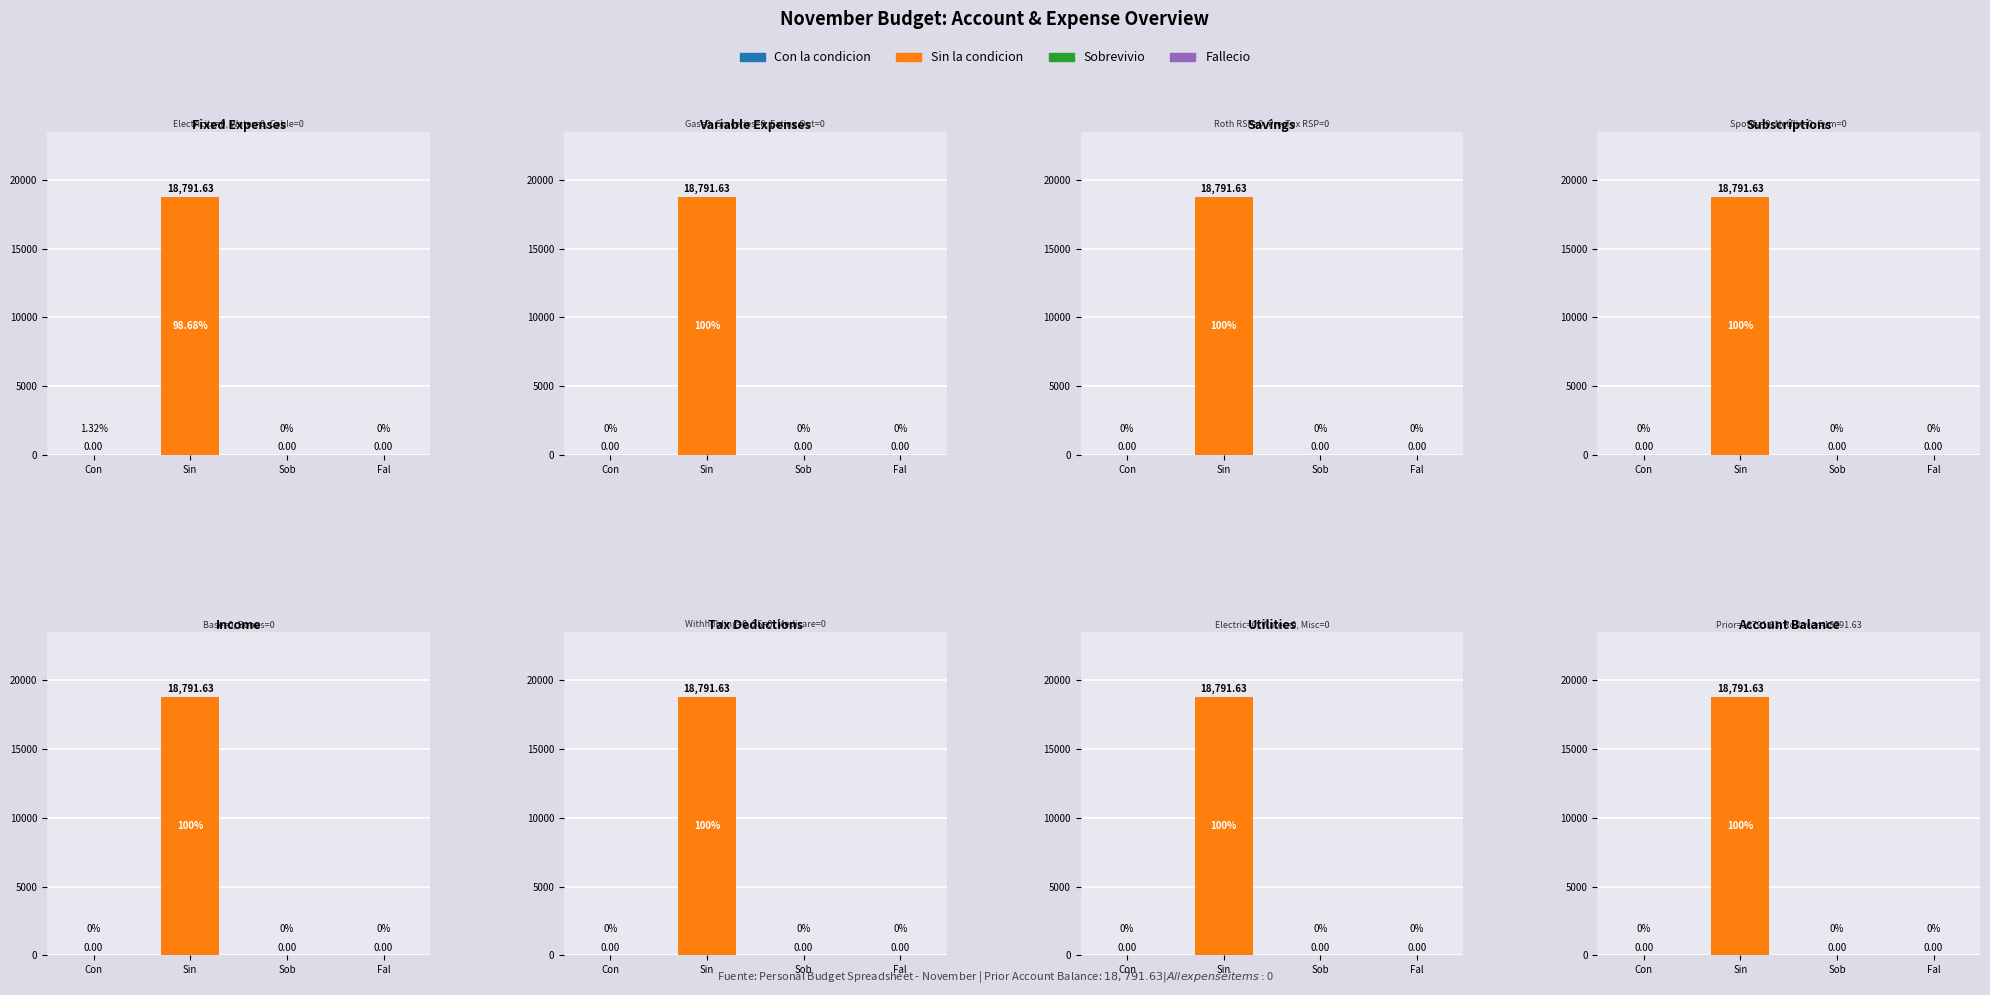

Rank the categories by value from lowest to highest.

Con, Sob, Fal, Sin